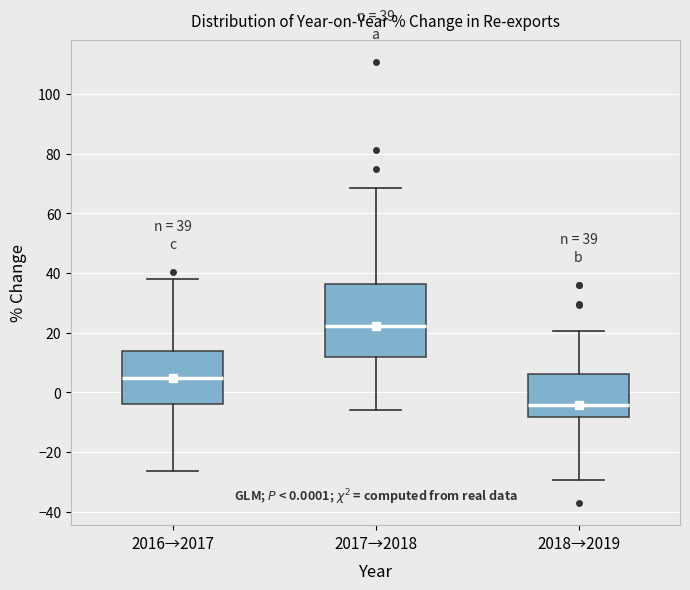

Comparing the boxes themselves (not the whiskers), which one is the tallest?

2017→2018